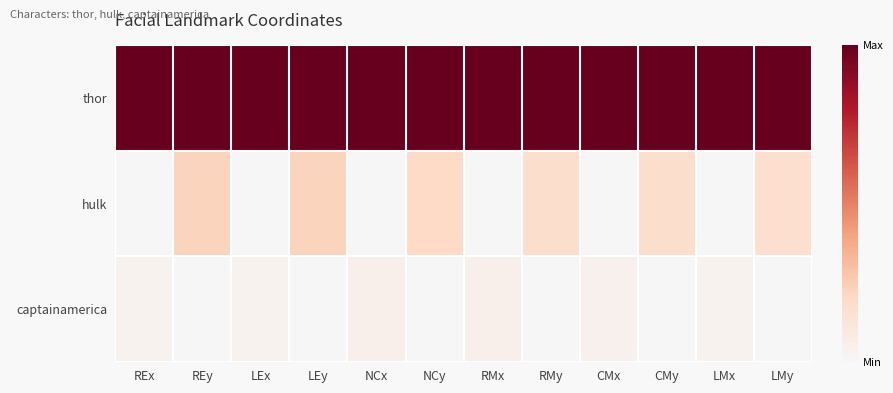

Rank the series by their maximum value, from lowest to highest.

captainamerica, hulk, thor